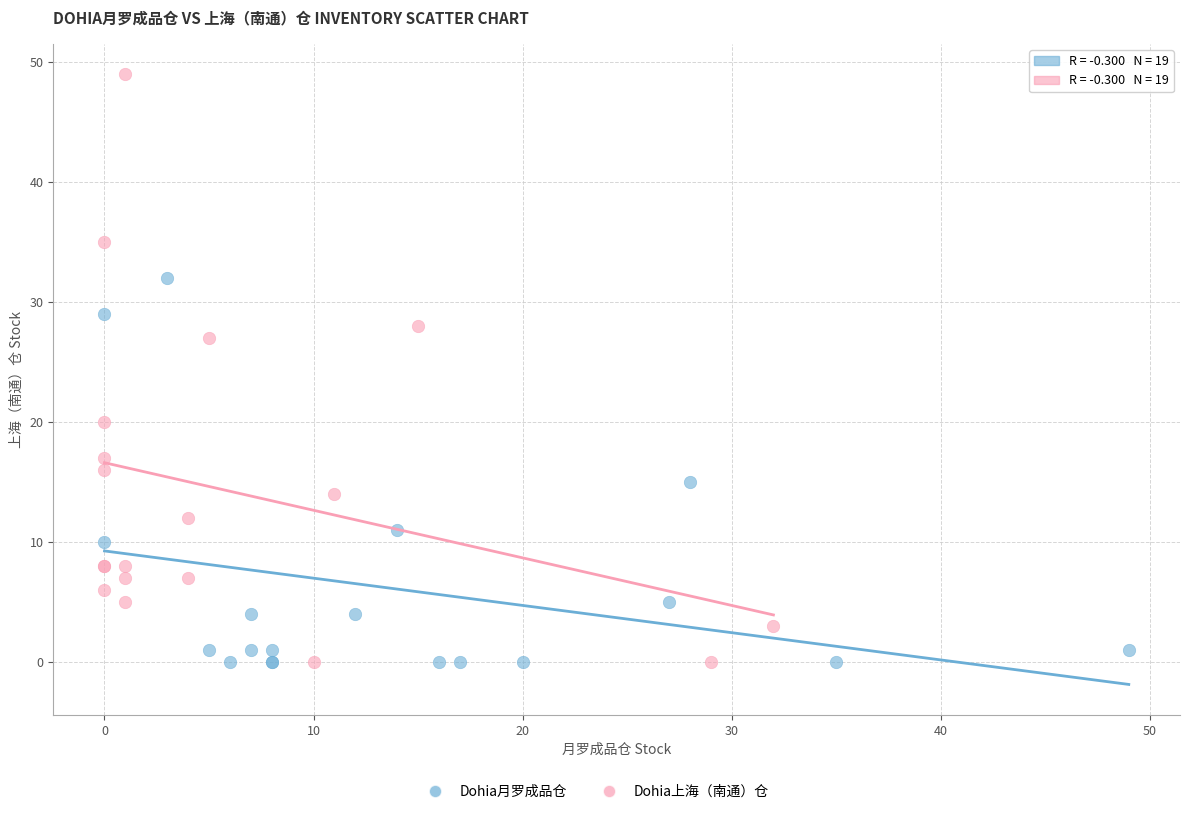

Which series has the largest Y range (max minus min)?

Dohia上海（南通）仓